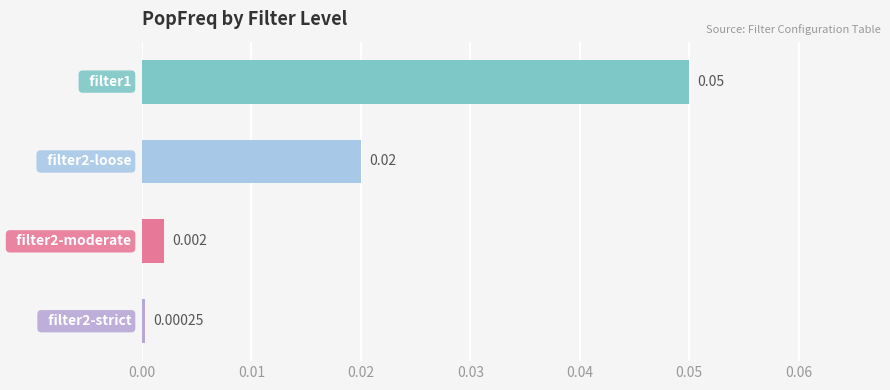

Are the bars grouped side by side (vs. stacked)?

No